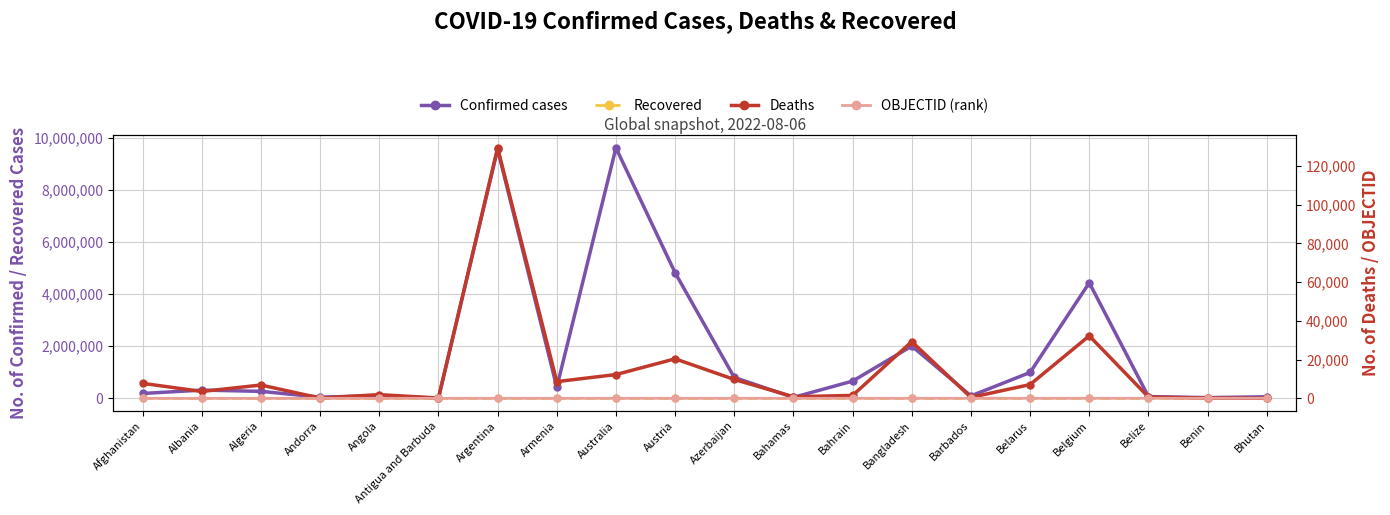

True or false: Recovered and Confirmed cases intersect in this chart.

False